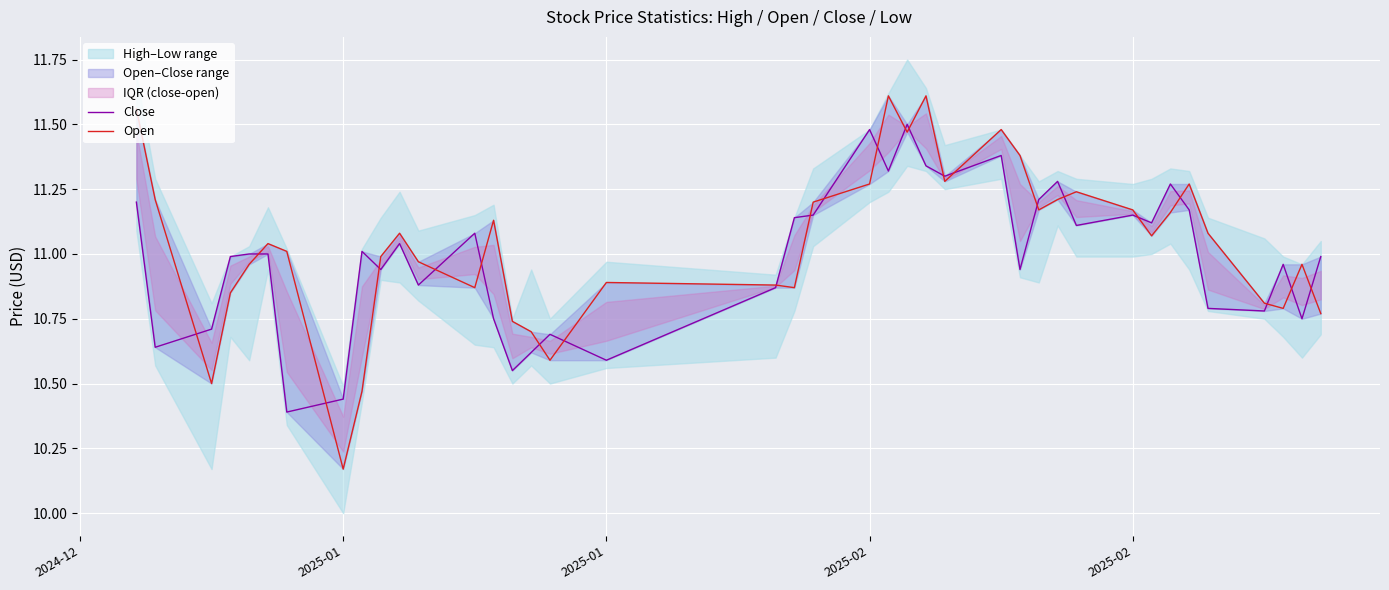

After their last crossing, which series has the higher values: Close or Open?

Close